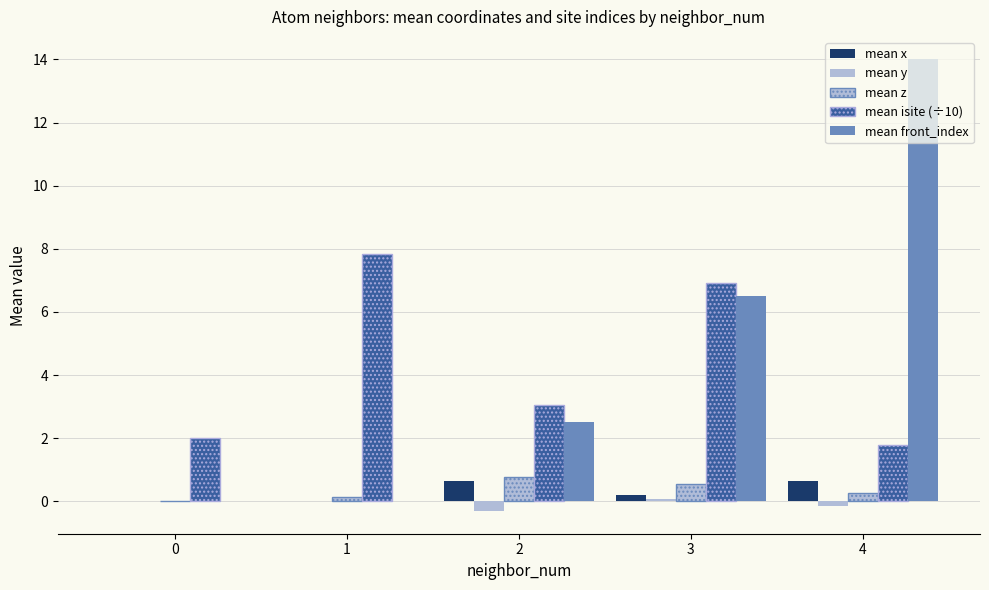

What is the sum of all mean x values?

1.5